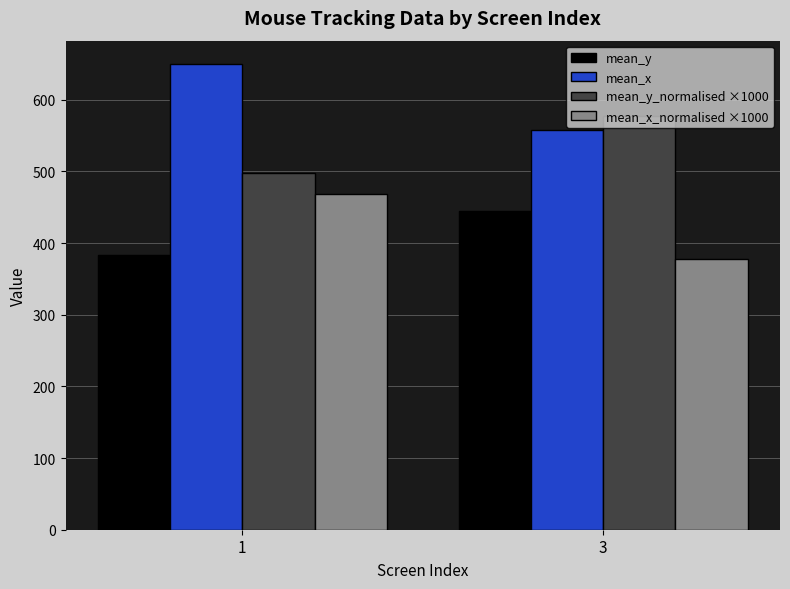

Reading left to right, list all the values displayed in this chart.

mean_y: 382.9	444.3
mean_x: 650.1	557.7
mean_y_normalised ×1000: 498.0	578.0
mean_x_normalised ×1000: 468.0	378.0